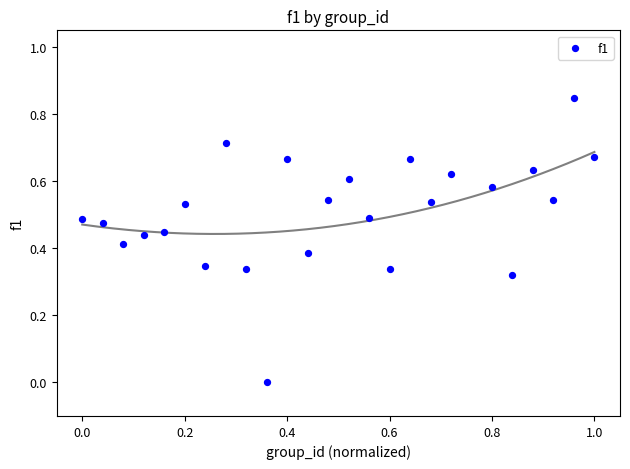

What is the range of X values (max minus min)?

1.0